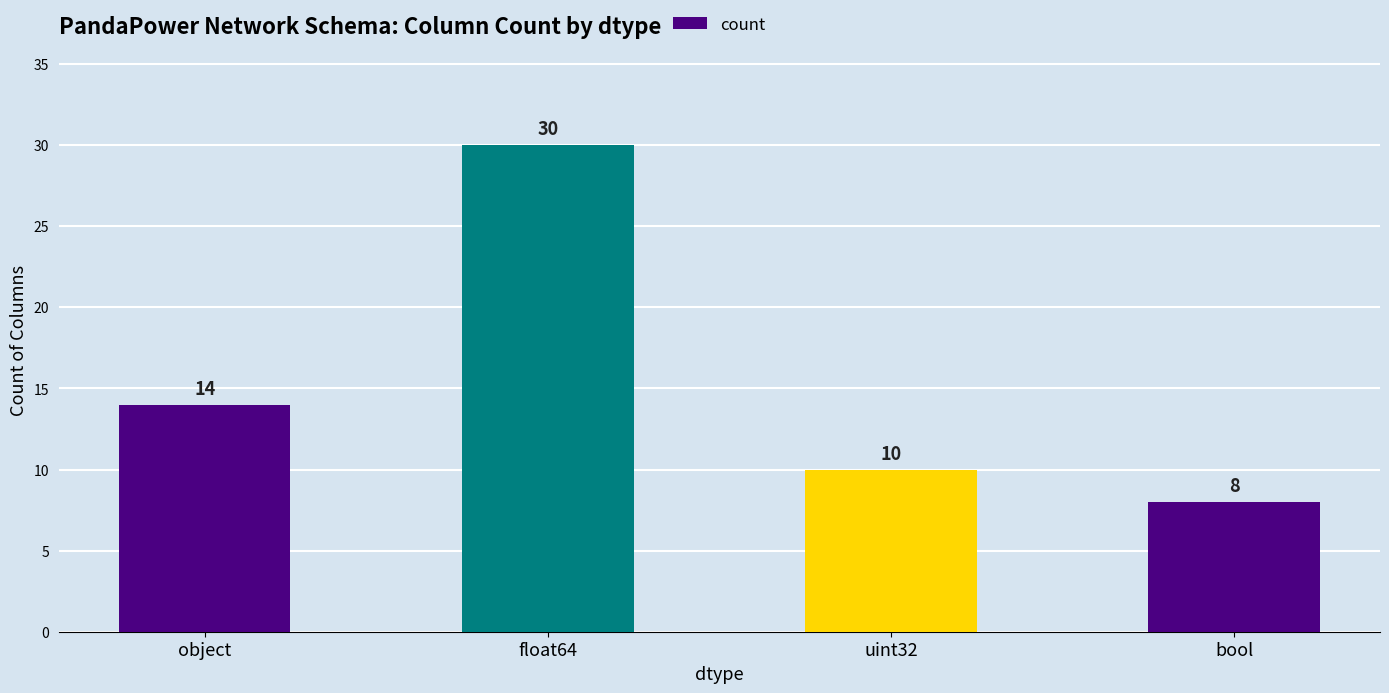

What position from the left is uint32?

3